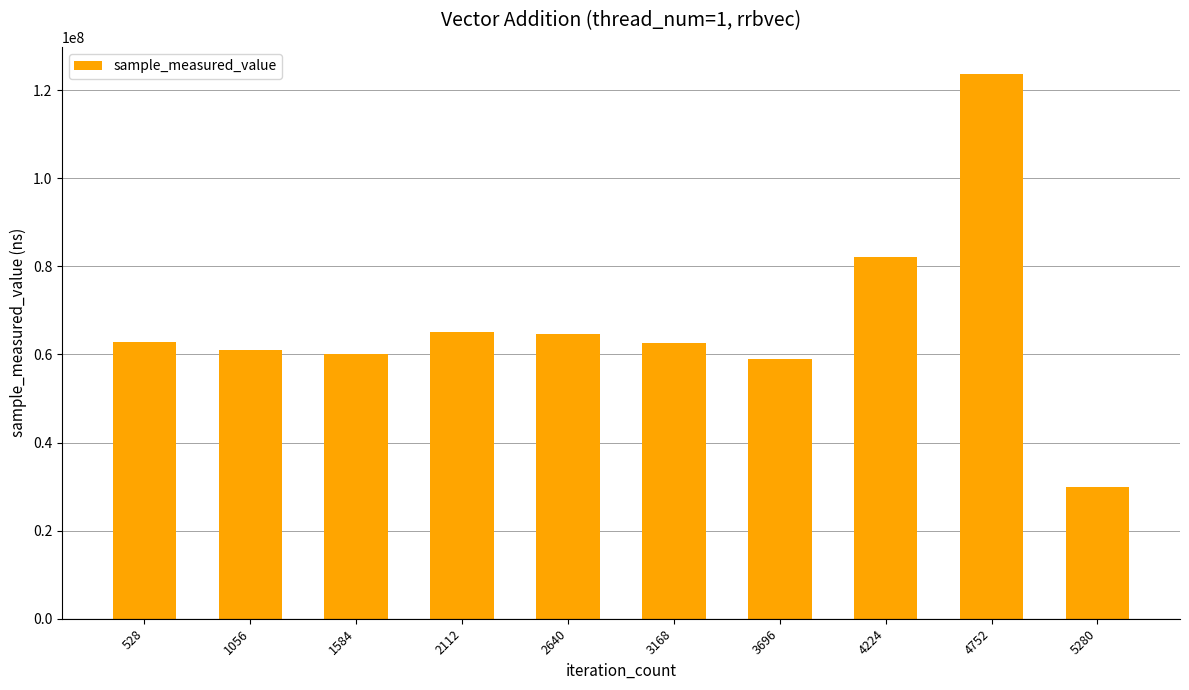

What is the difference between the maximum and second lowest values?

64693241